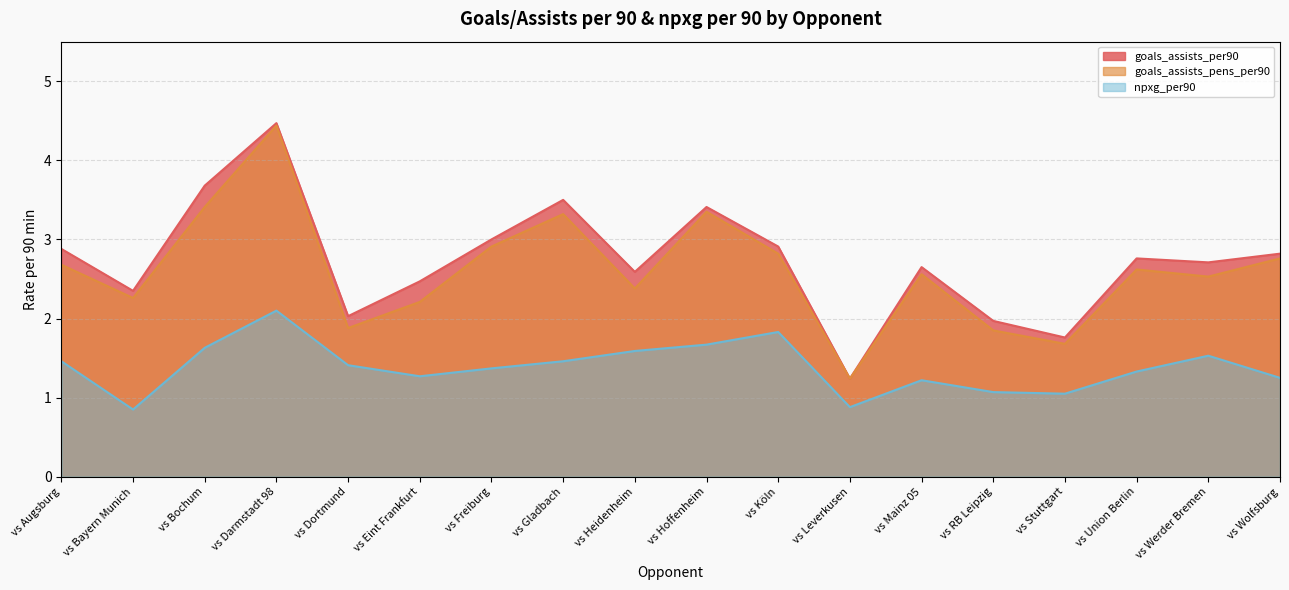

Rank the series by their maximum value, from lowest to highest.

npxg_per90, goals_assists_pens_per90, goals_assists_per90